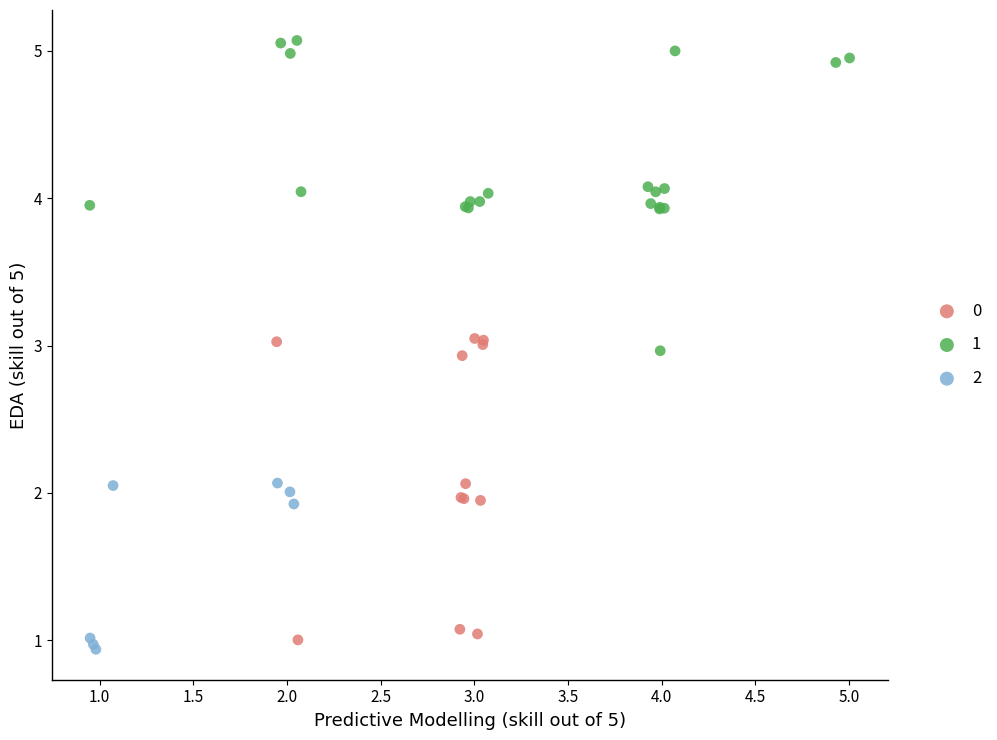

What are all the series names shown in the legend?

0, 1, 2